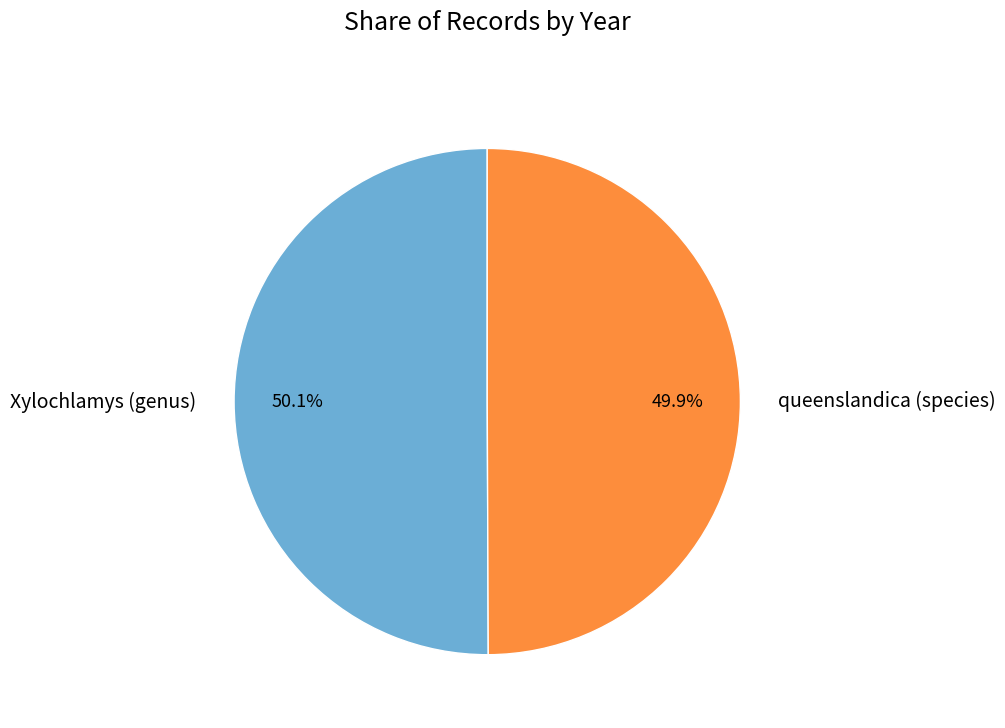

Approximately how many times larger is the value at Xylochlamys (genus) compared to queenslandica (species)?

1.0